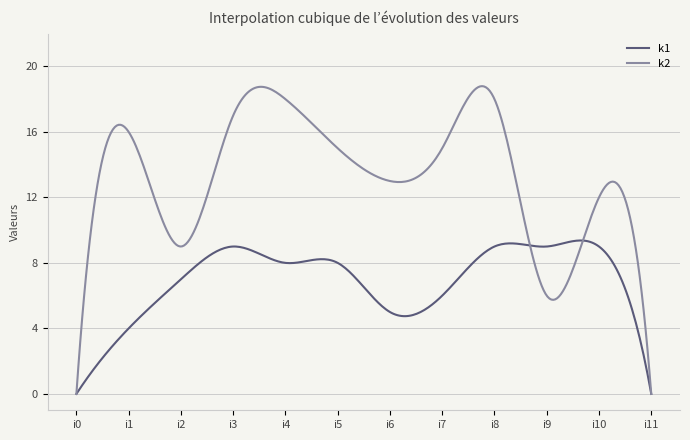

What is the maximum value for k2?

18.8